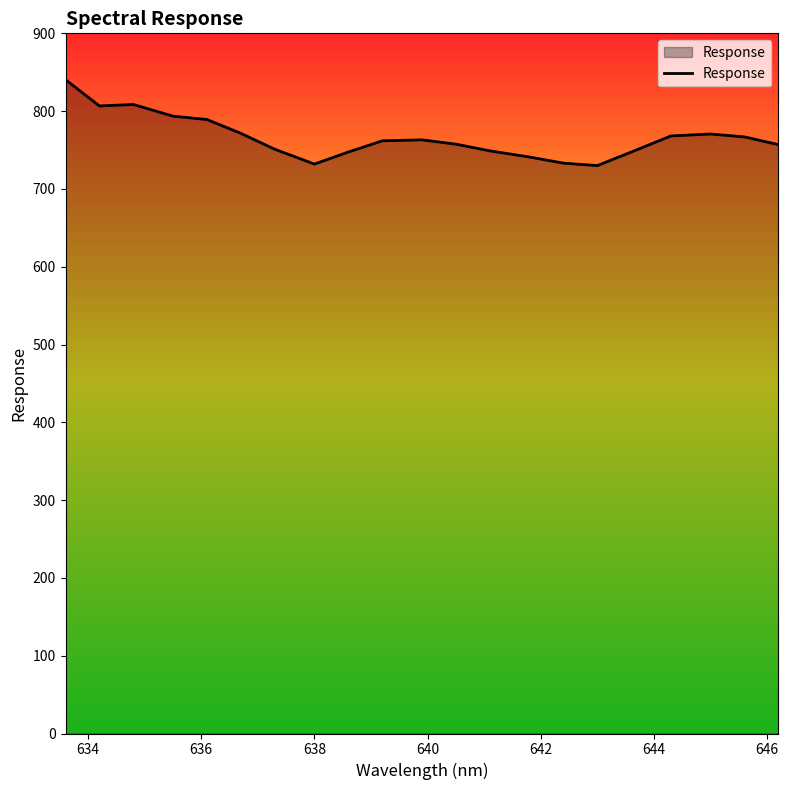

What is the smallest value displayed?

730.0